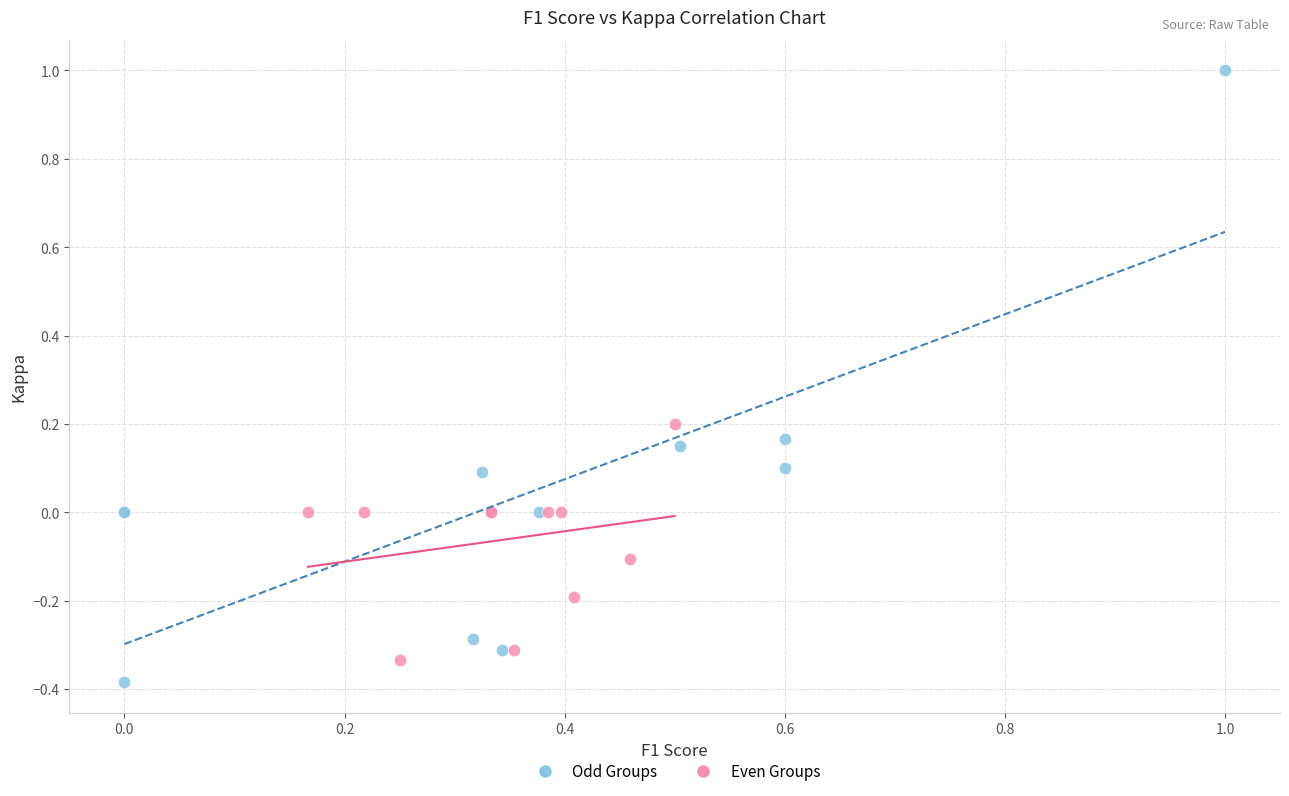

Which series has the widest spread of Y values?

Odd Groups